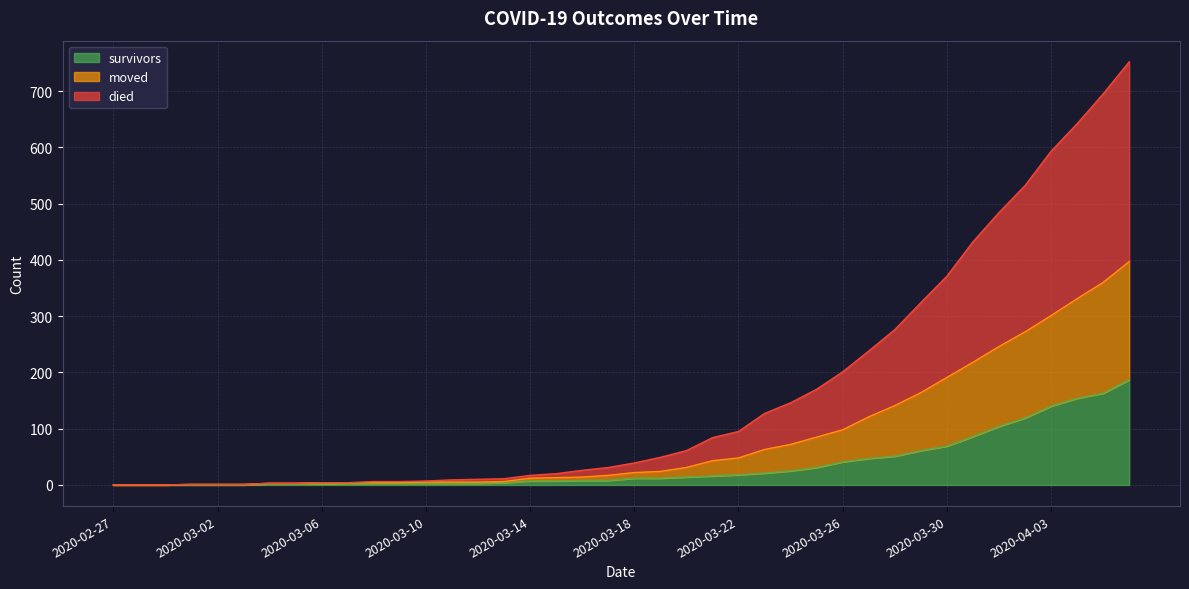

What is the label of the 40th point from the right?

2020-02-27